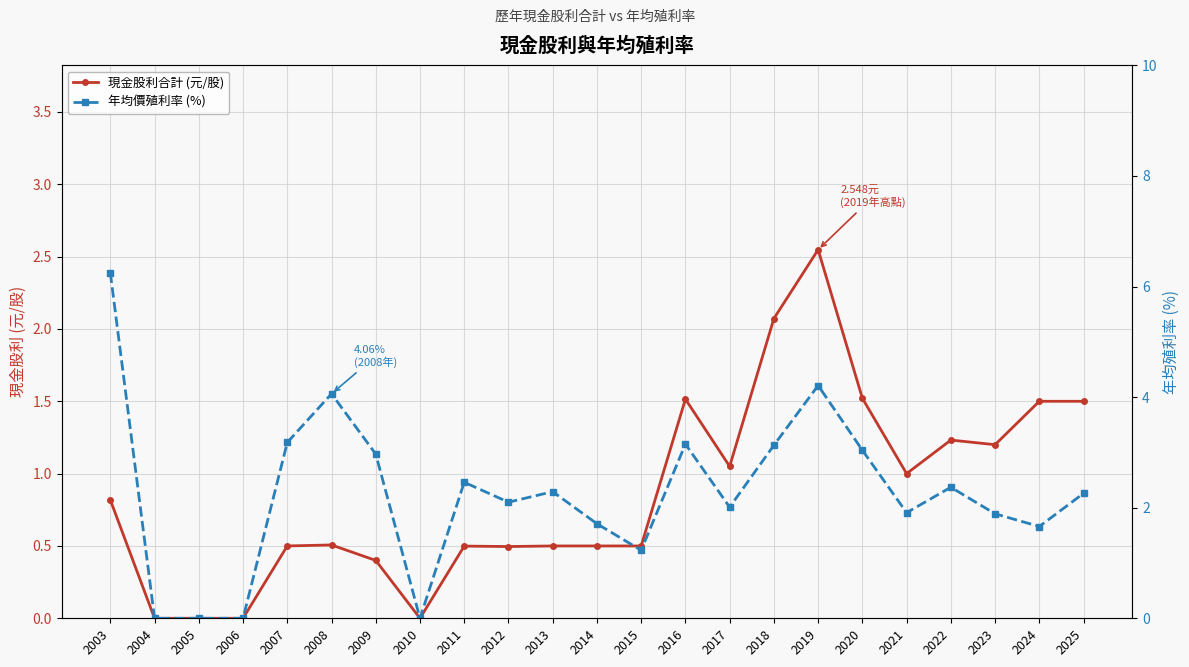

How many lines are shown in the chart?

2